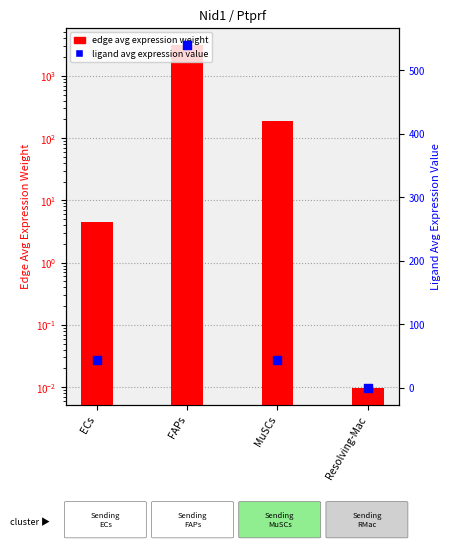

Is the value of Ligand average expression value at Resolving-Mac greater than the value of Edge average expression weight at ECs?

No